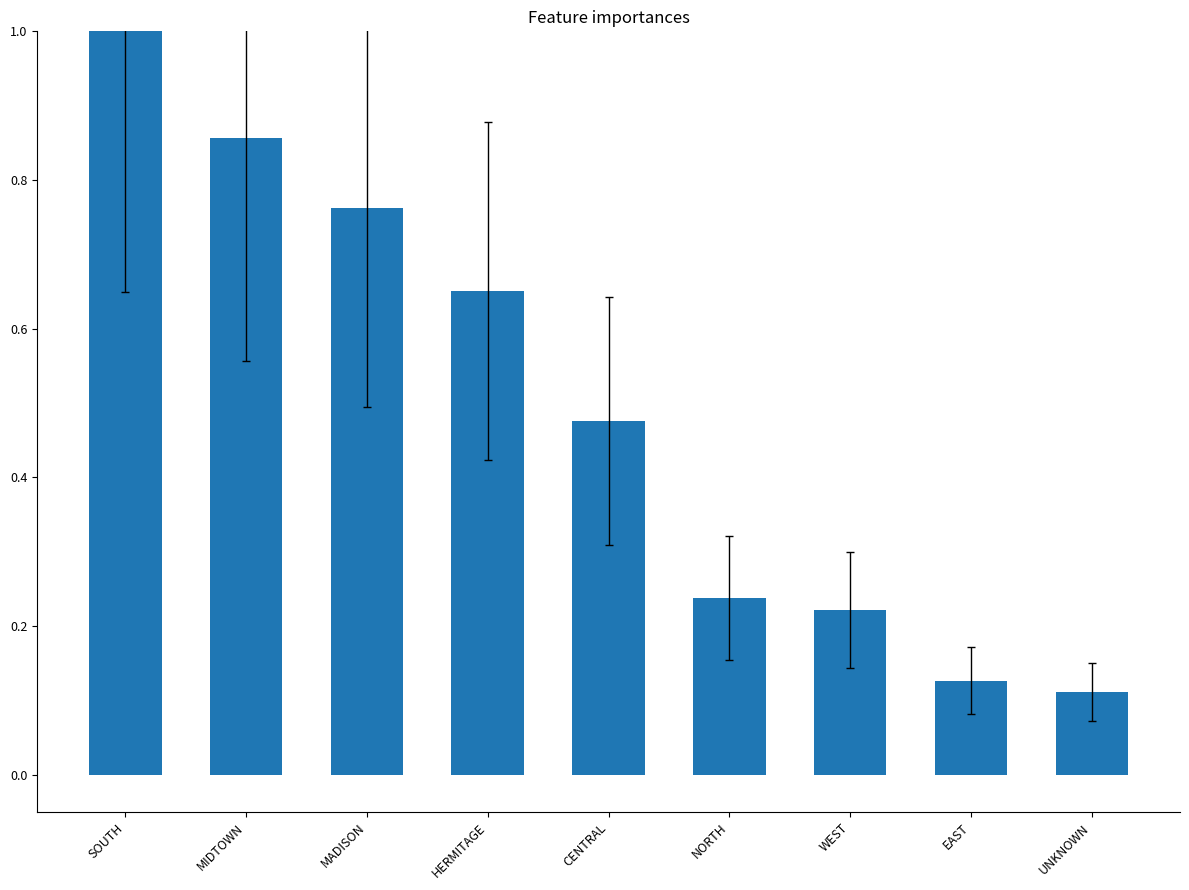

Which label corresponds to the largest value in the chart?

SOUTH